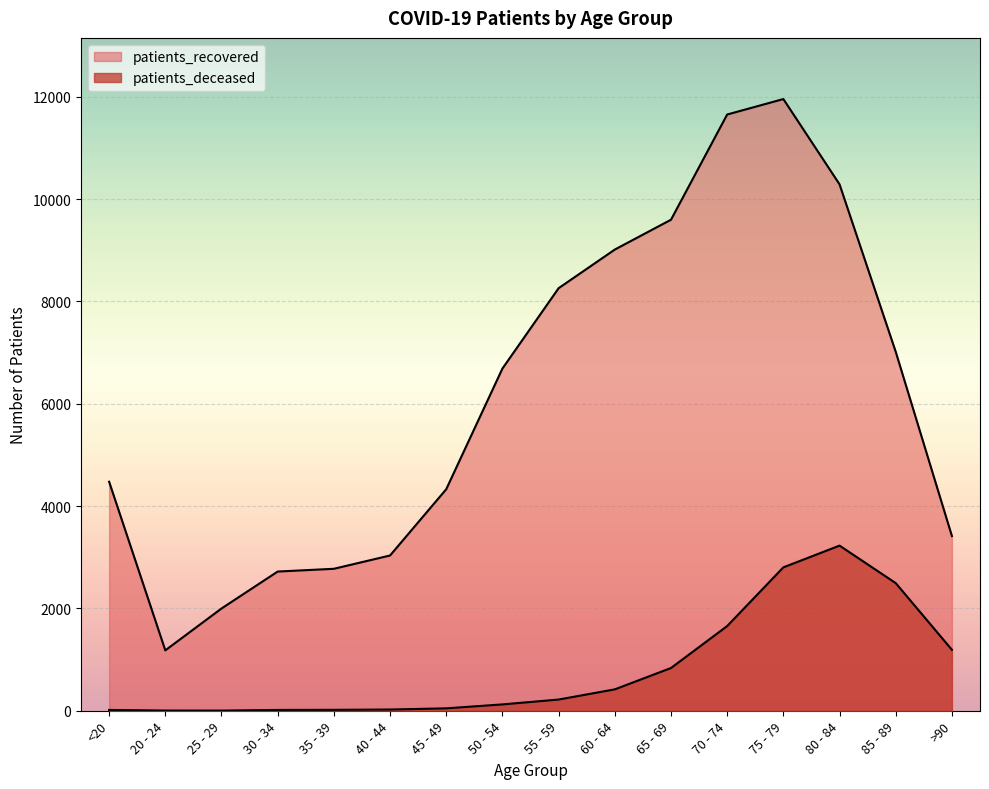

What is the sum of all patients_deceased values?

13093